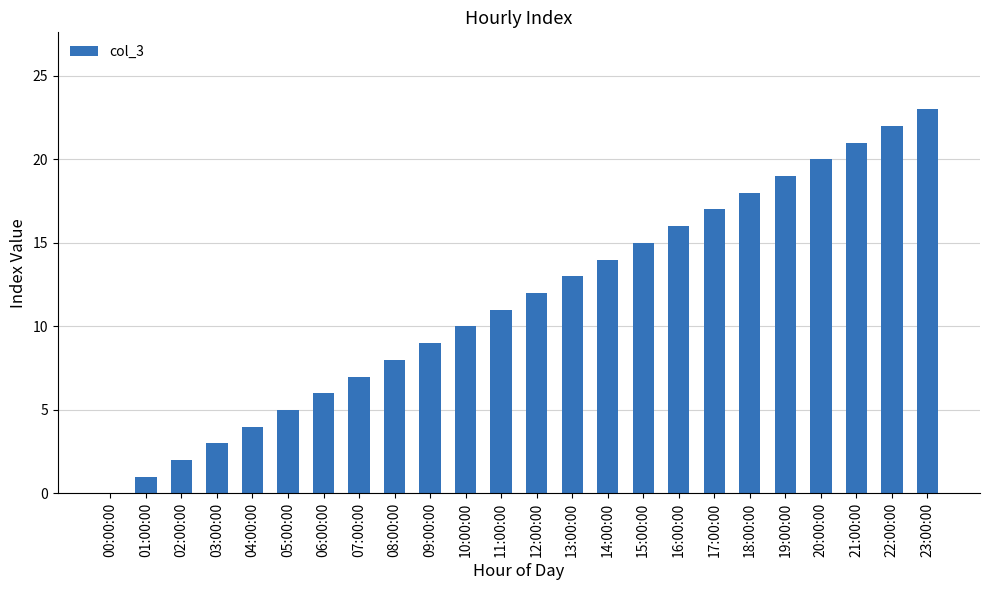

Count the number of categories in the chart.

24